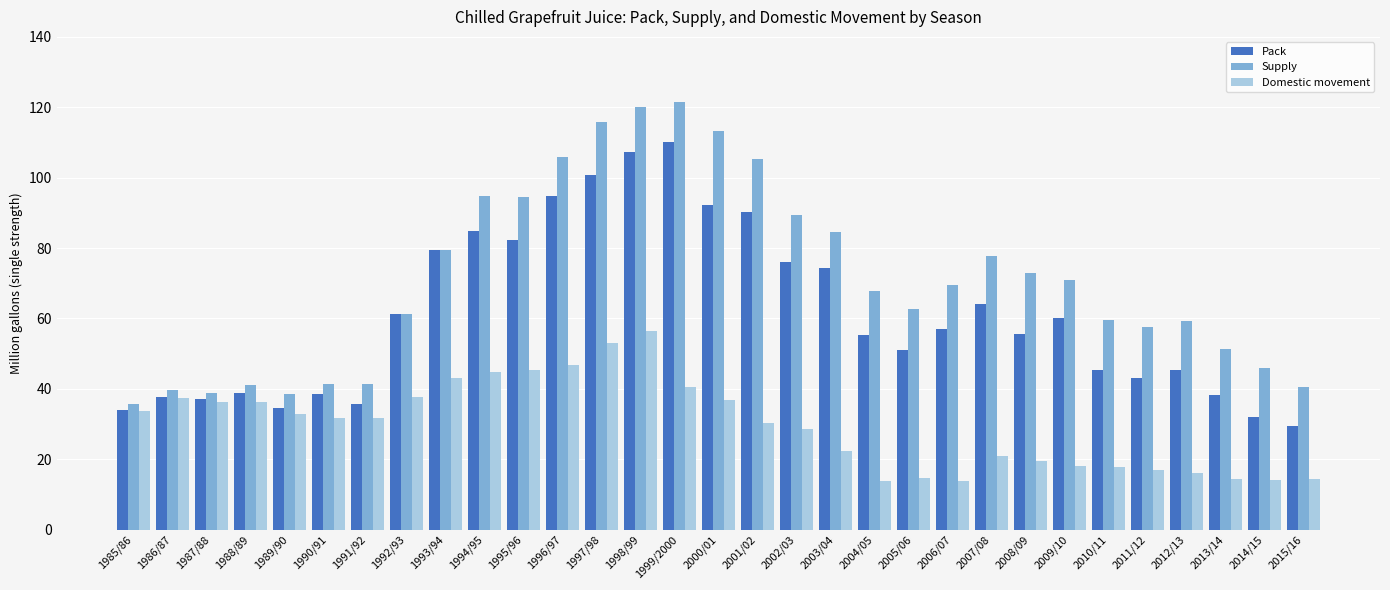

What is the difference between the Domestic movement values at 1996/97 and 2005/06?

32.2